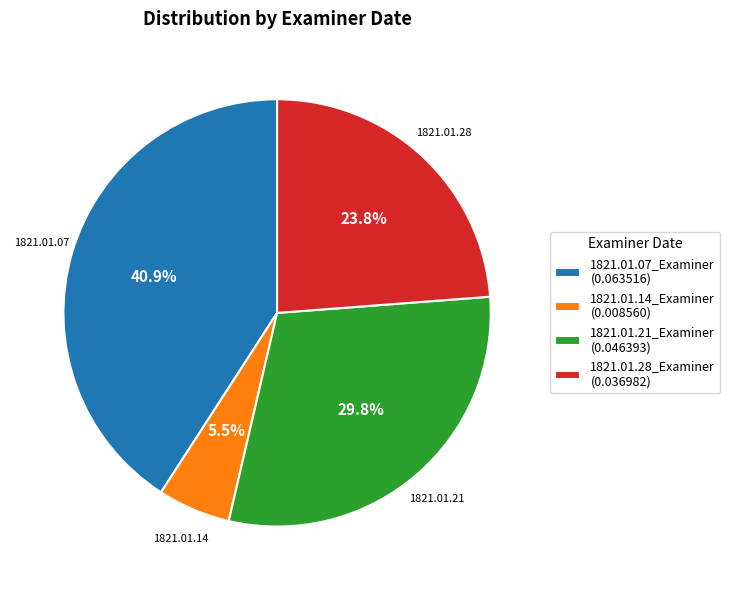

What is the total percentage of 1821.01.07_Examiner and 1821.01.21_Examiner?

70.7%